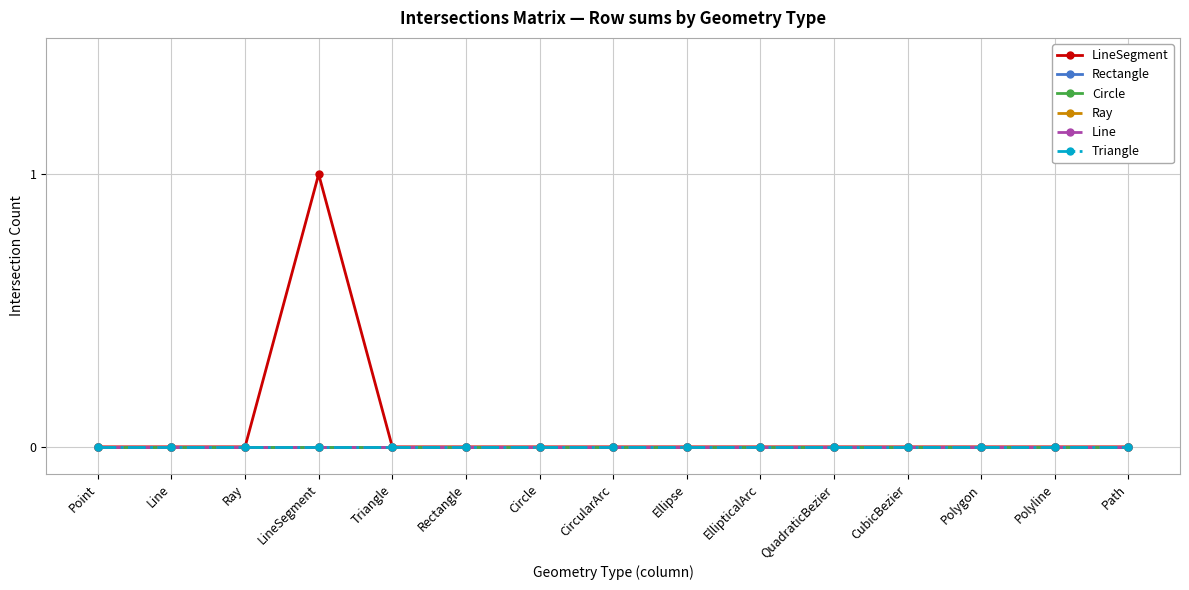

Is it true that Line equals 0 at CubicBezier?

True